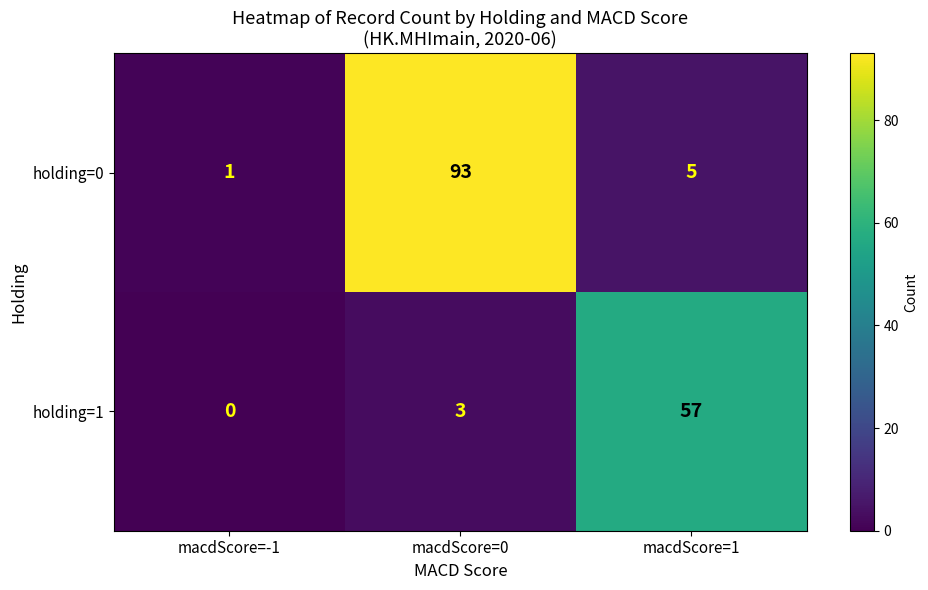

Which series has the largest total across all categories?

holding=0